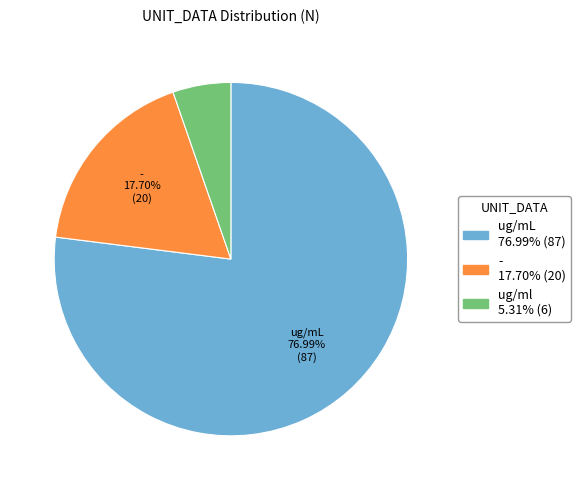

Is there any slice that represents more than half of the pie?

Yes